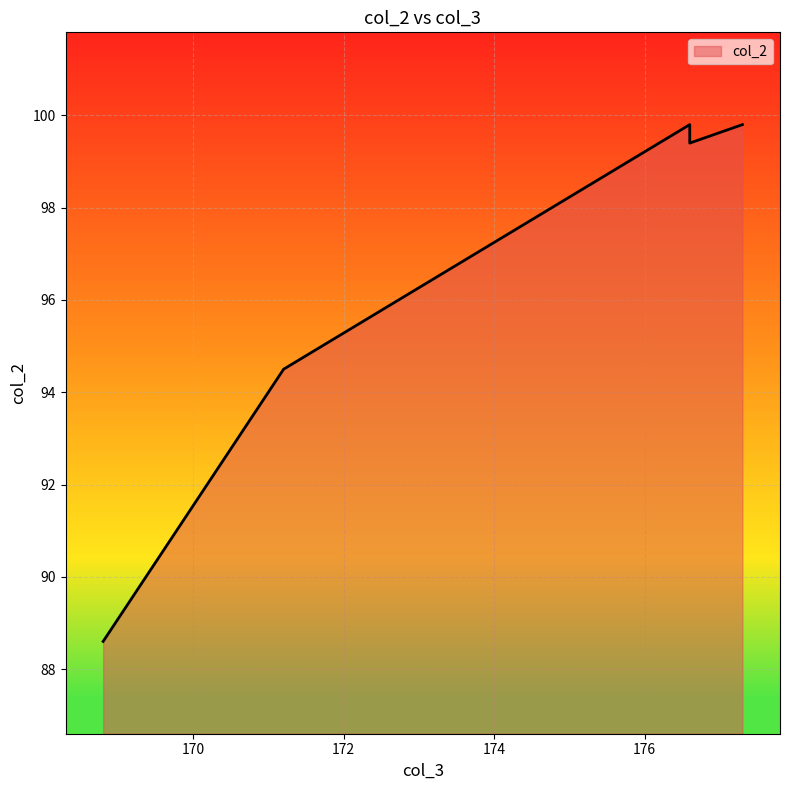

What is the change in value from 168.8 to 177.3?

+11.2